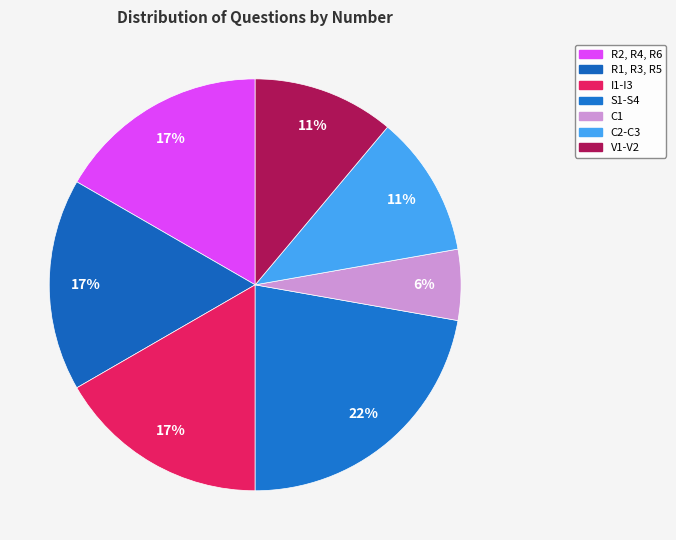

Count the number of slices in the pie.

7